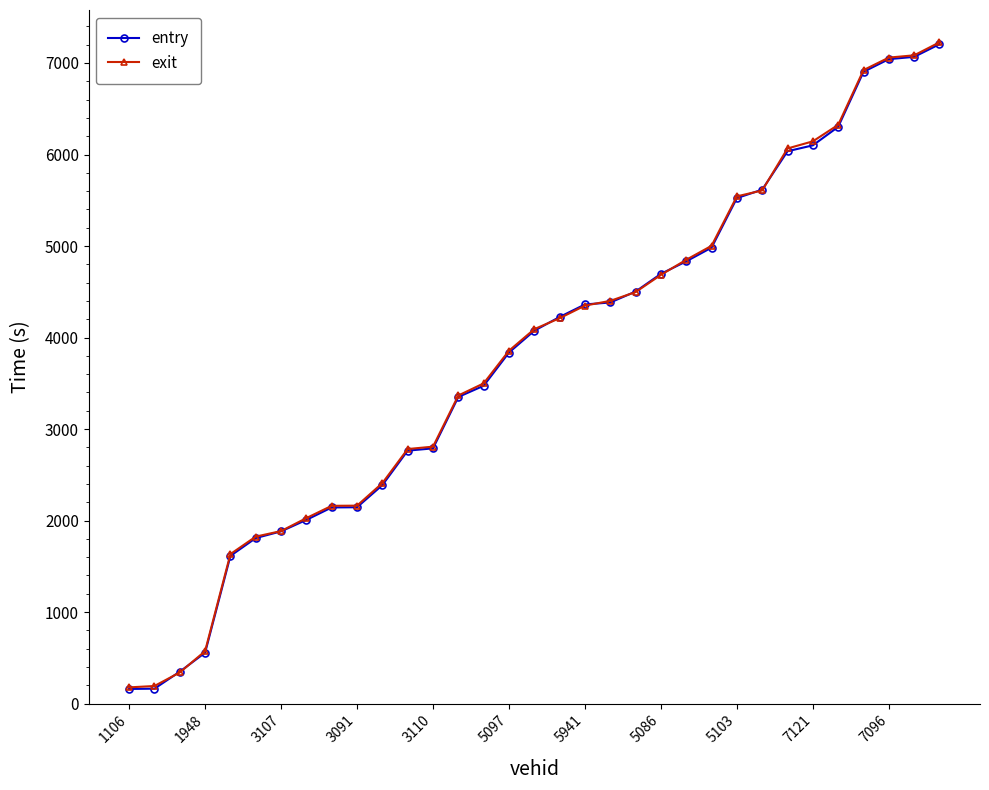

What is the greatest value displayed?

7225.9